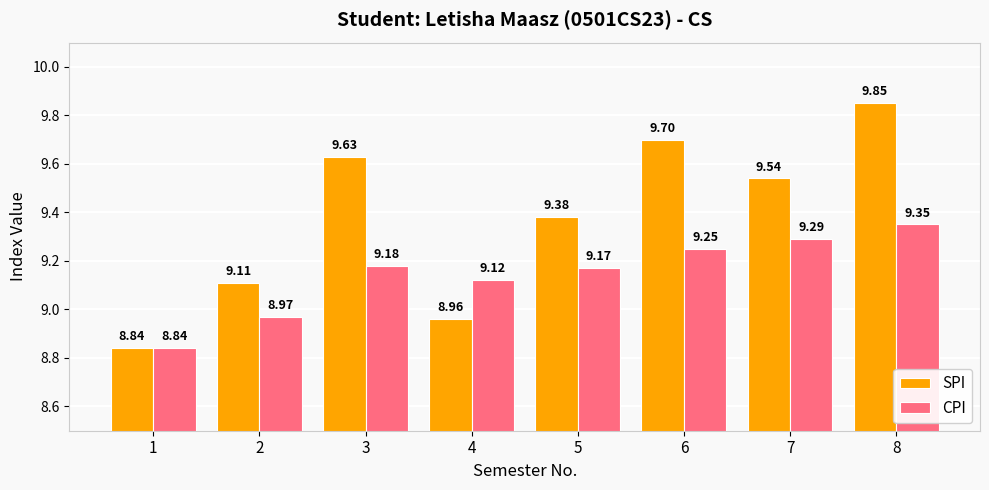

How many groups of bars are there?

8